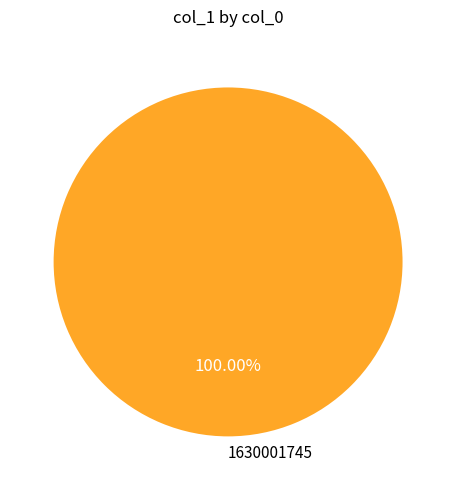

Is there a majority slice in this chart?

Yes